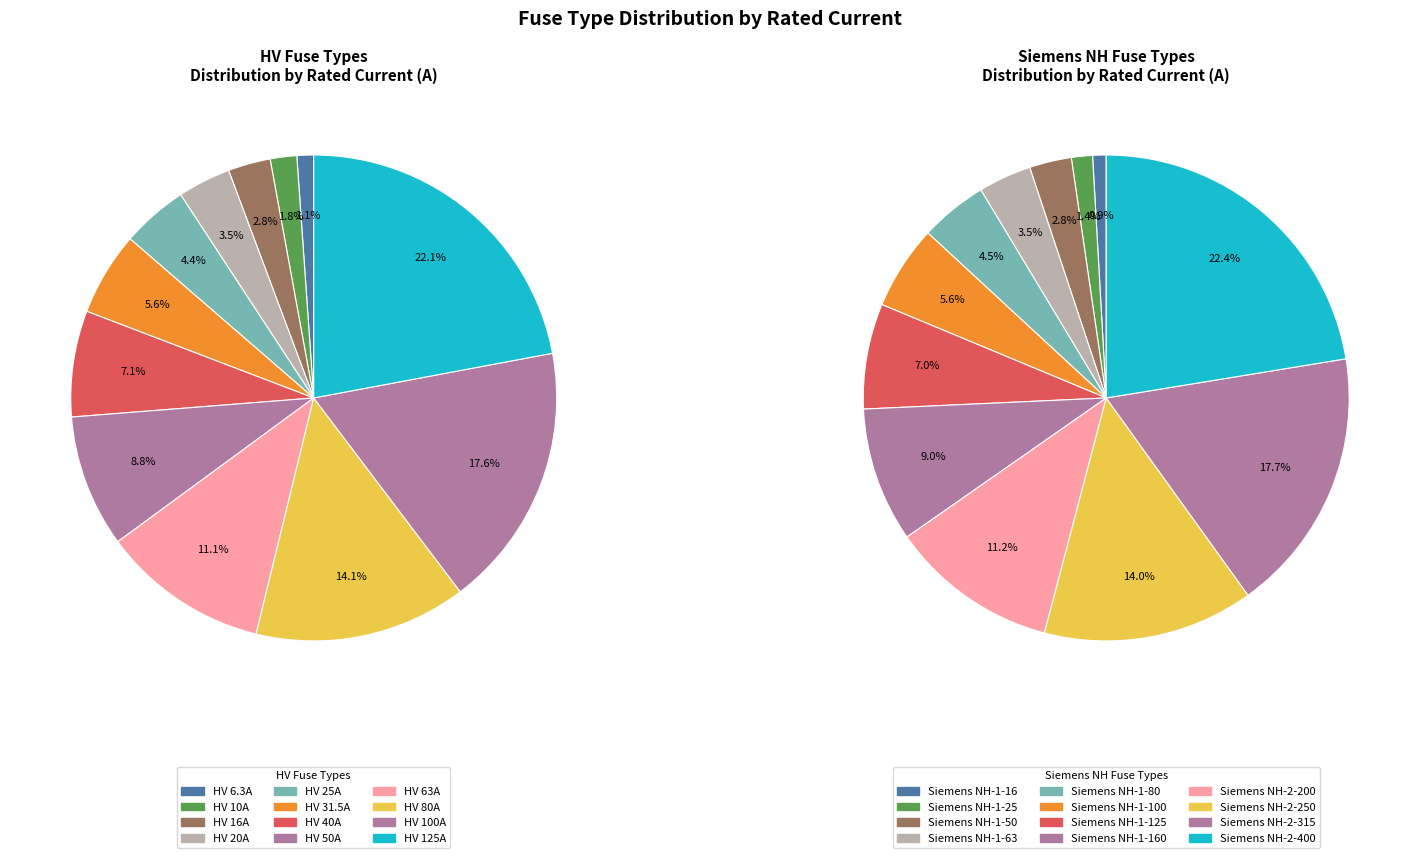

Which slice is the smallest?

HV 6.3A